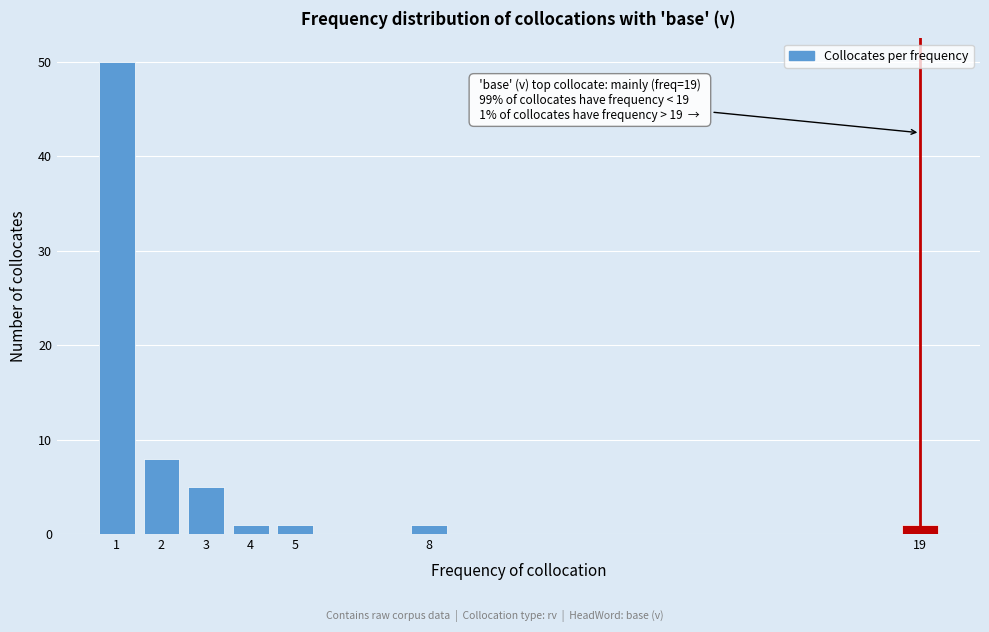

Reading left to right, what are all the values shown in this chart?

1=50	2=8	3=5	4=1	5=1	8=1	19=1